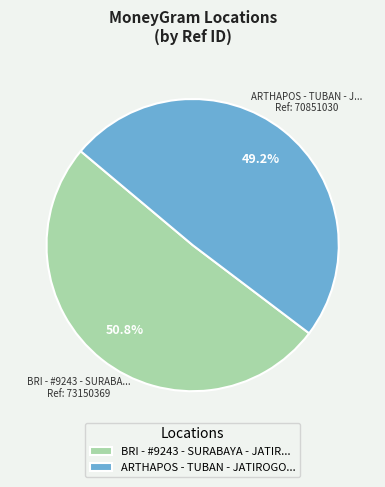

Rank the categories by value from highest to lowest.

BRI - #9243 - SURABAYA - JATIR..., ARTHAPOS - TUBAN - JATIROGO...